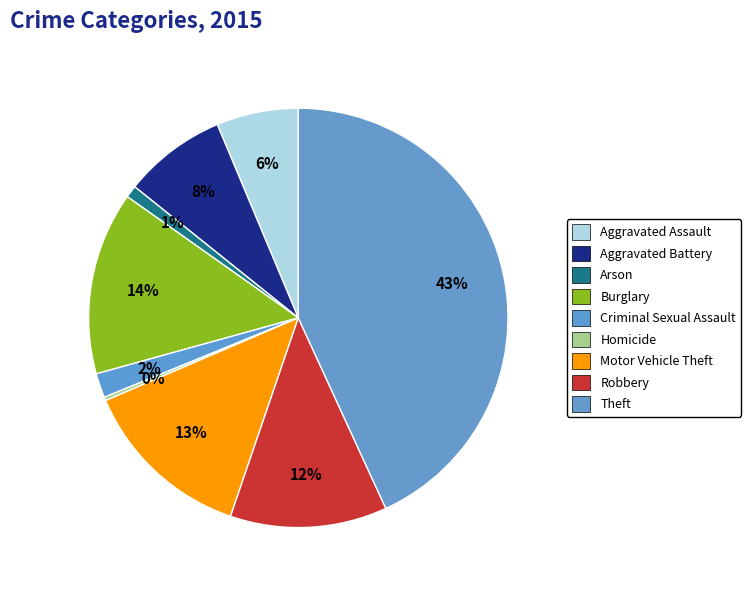

How many slices are in this pie chart?

9